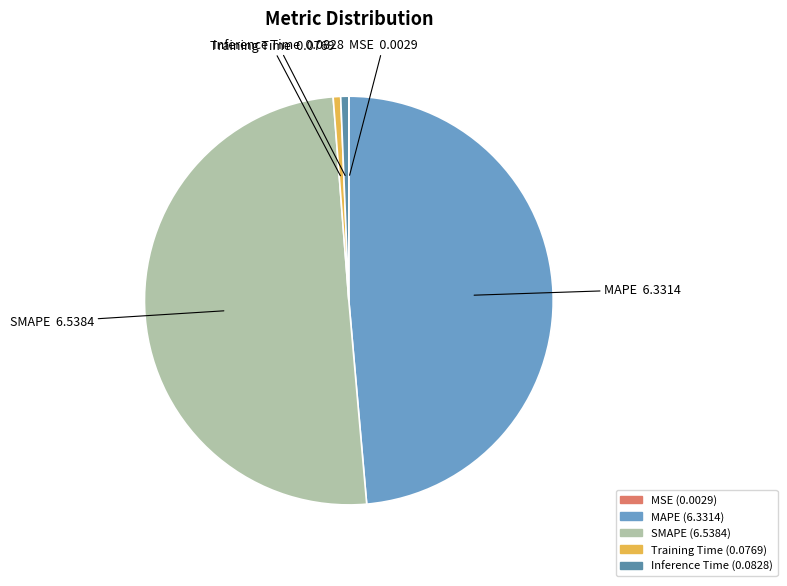

Which slice is the largest?

SMAPE